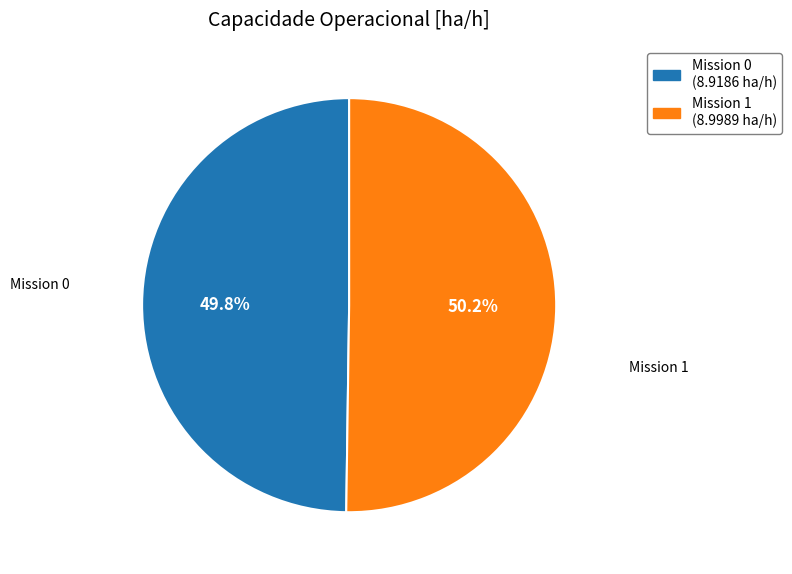

Is there a majority slice in this chart?

Yes